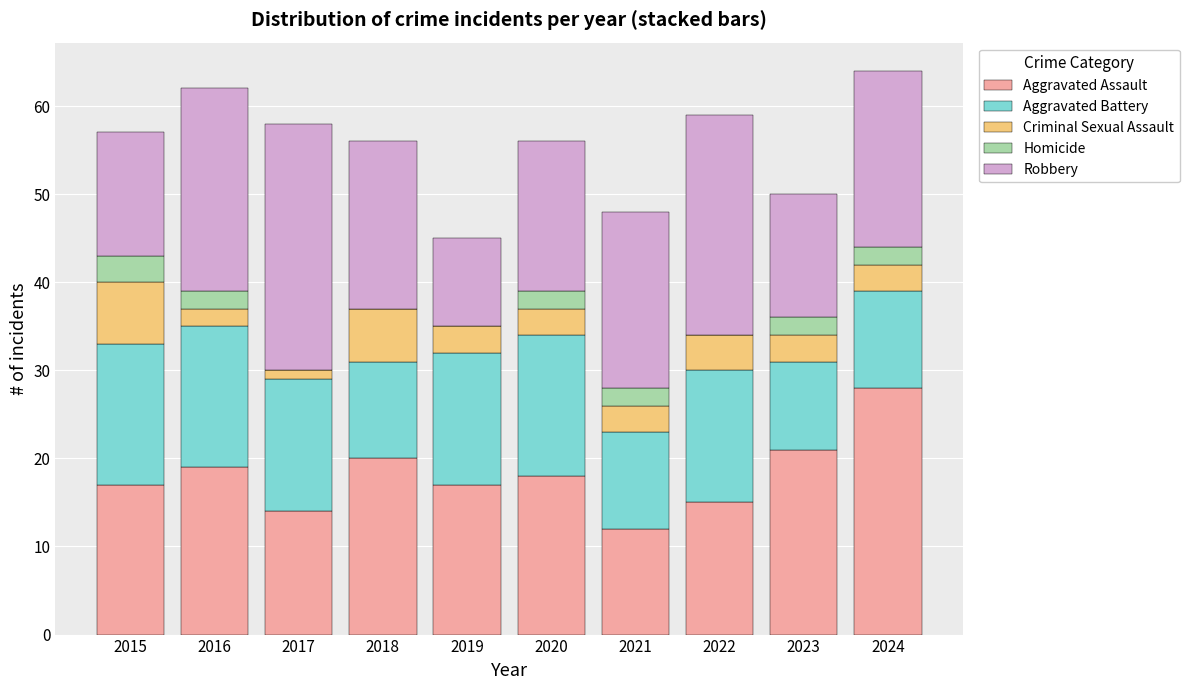

At which label does Aggravated Assault reach its peak?

2024